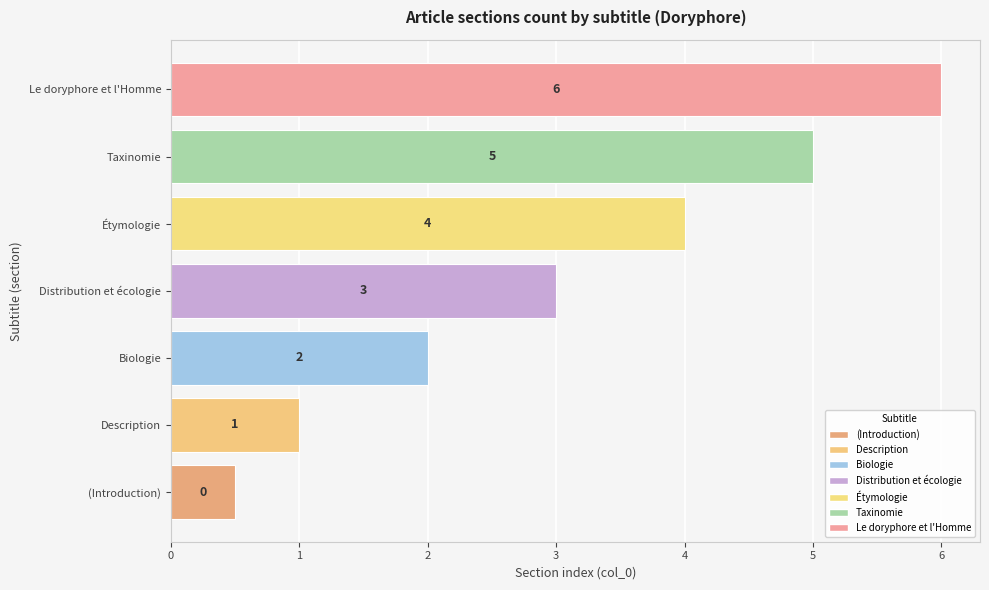

How many distinct data groups are displayed?

7